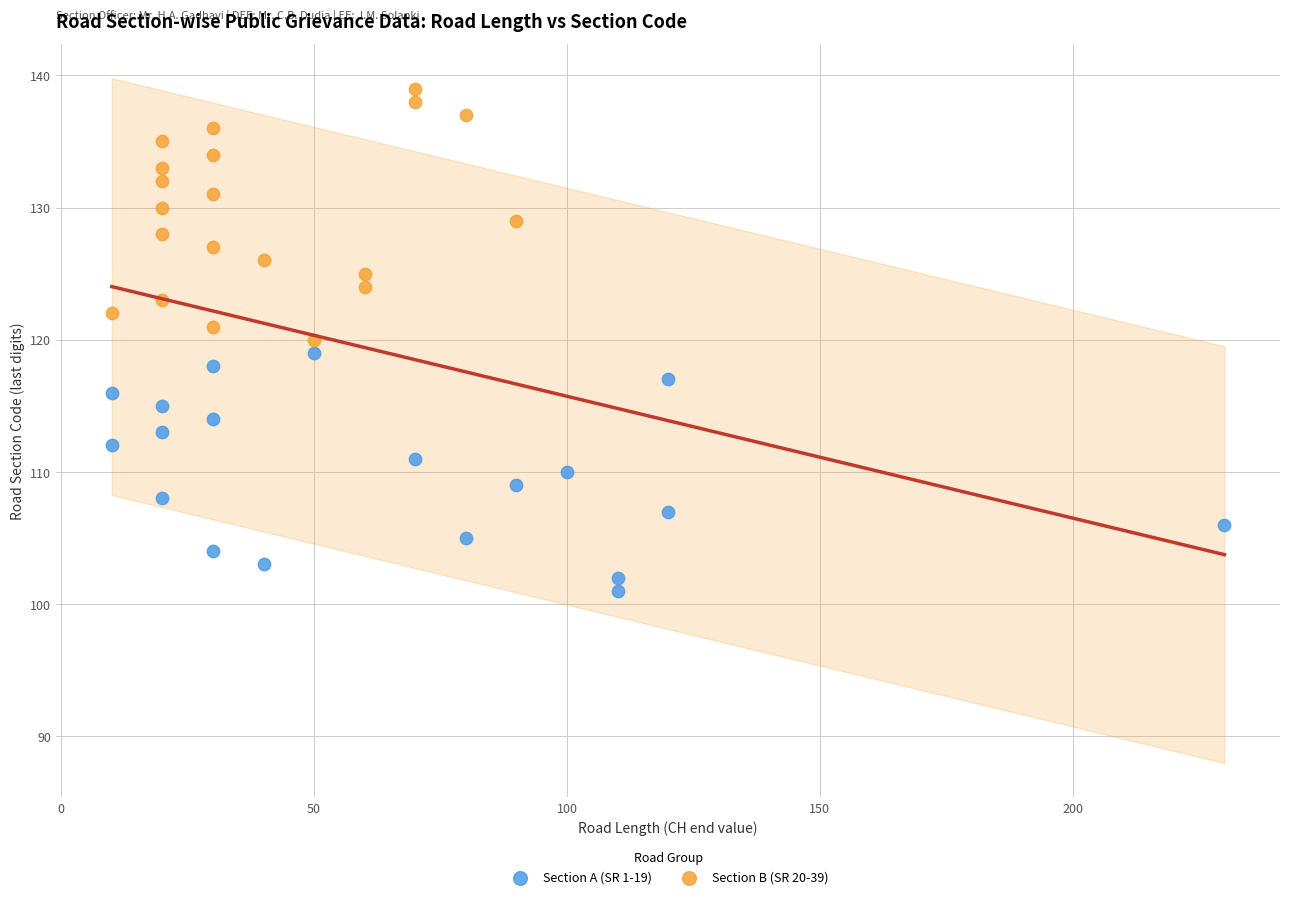

Which series contains the lowest Y value?

Section A (SR 1-19)